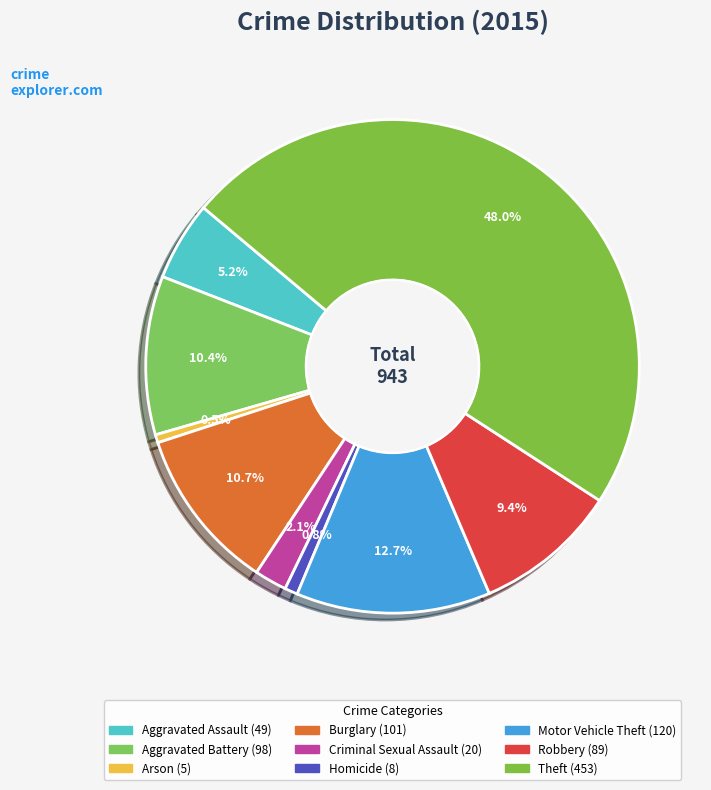

How much of the chart is everything except Motor Vehicle Theft?

87.3%